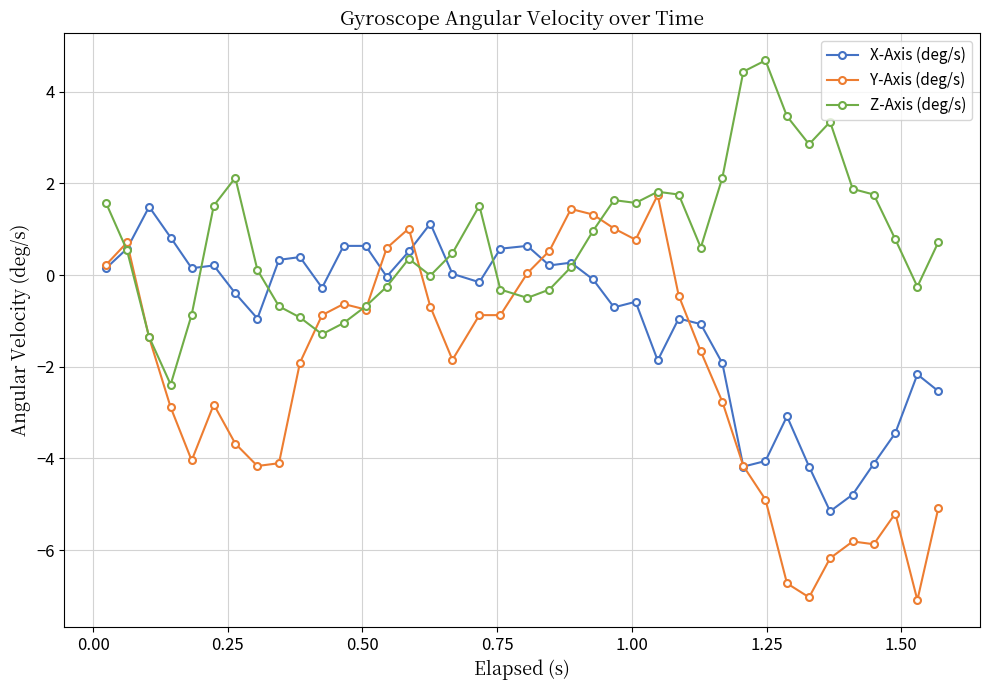

What is the minimum value shown in the chart?

-7.1